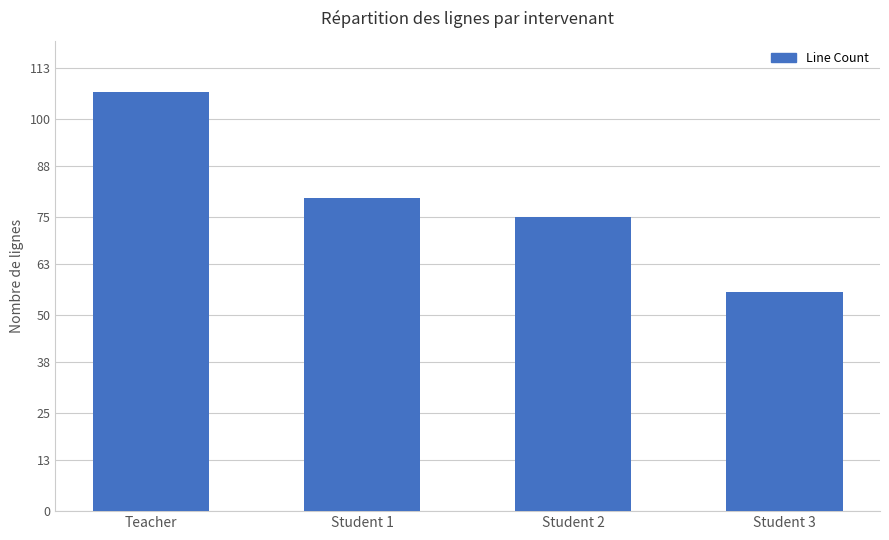

What is the label of the 4th bar from the left?

Student 3